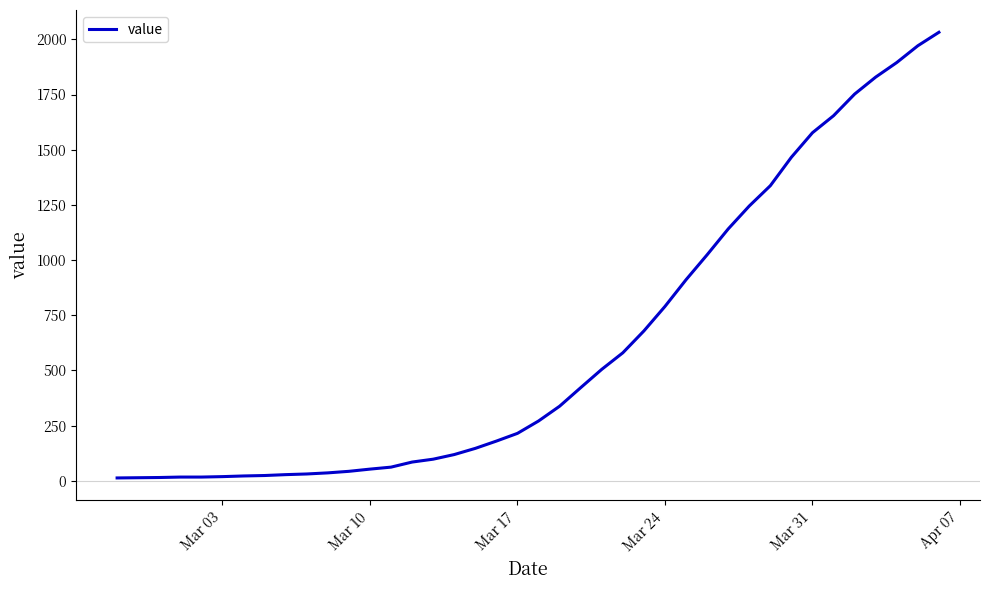

What is the greatest value displayed?

2032